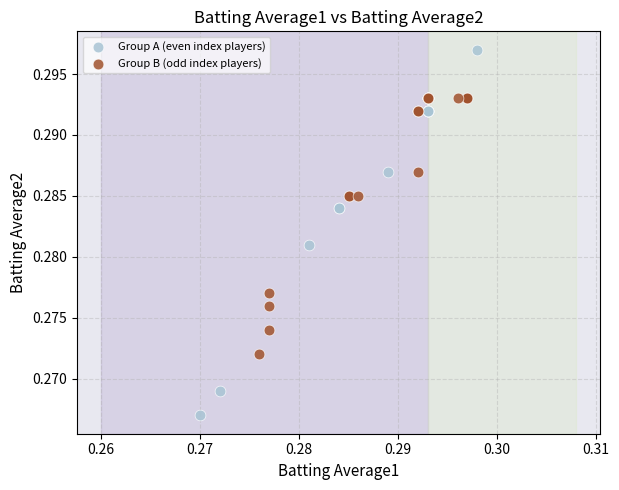

Which series reaches the maximum Y coordinate?

Group A (even index players)